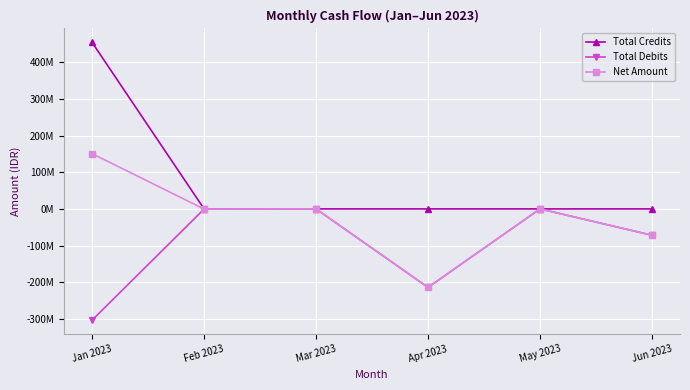

List the series in order of their overall mean, lowest first.

Total Debits, Net Amount, Total Credits